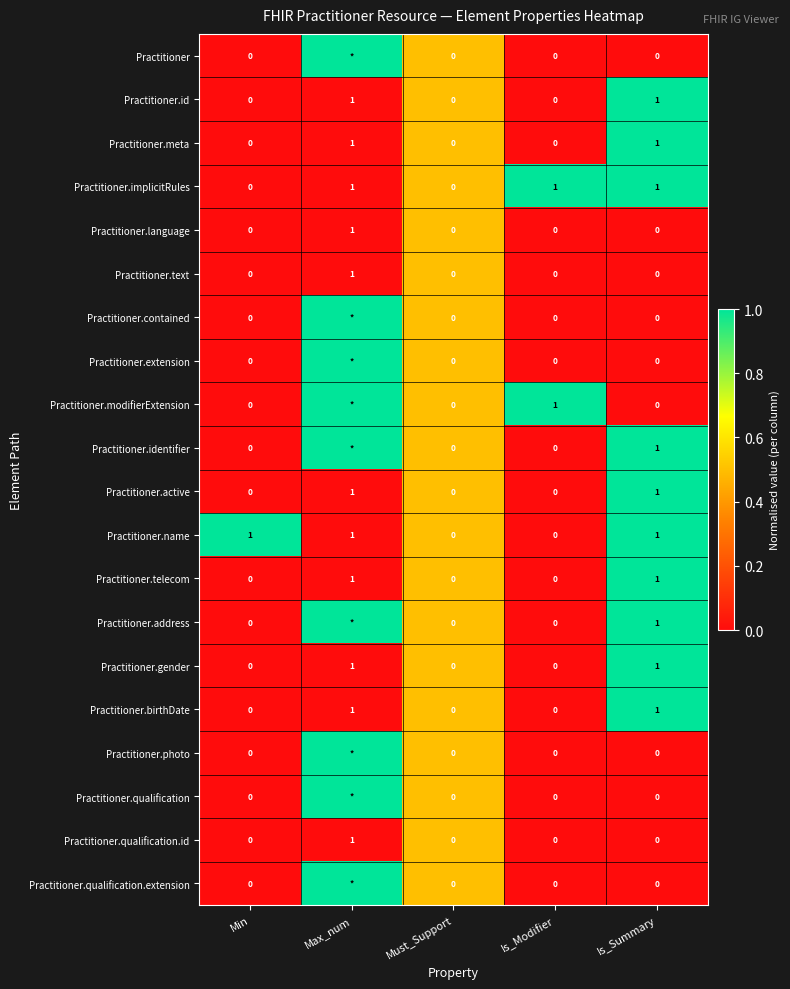

True or false: Practitioner.birthDate has a value of -1 at Min.

False